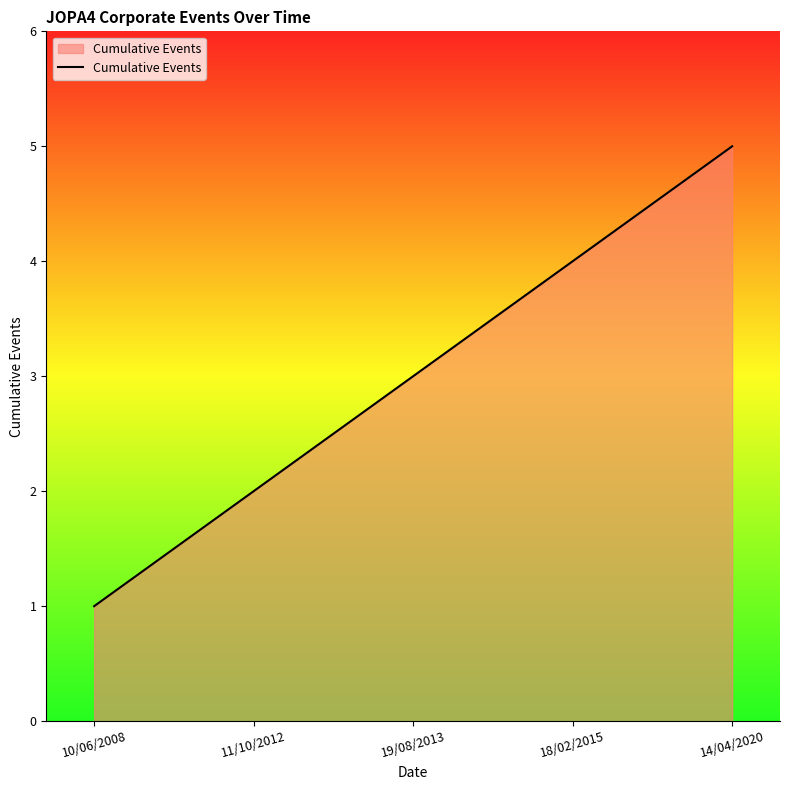

Where is the data nearest to the value 3?

19/08/2013